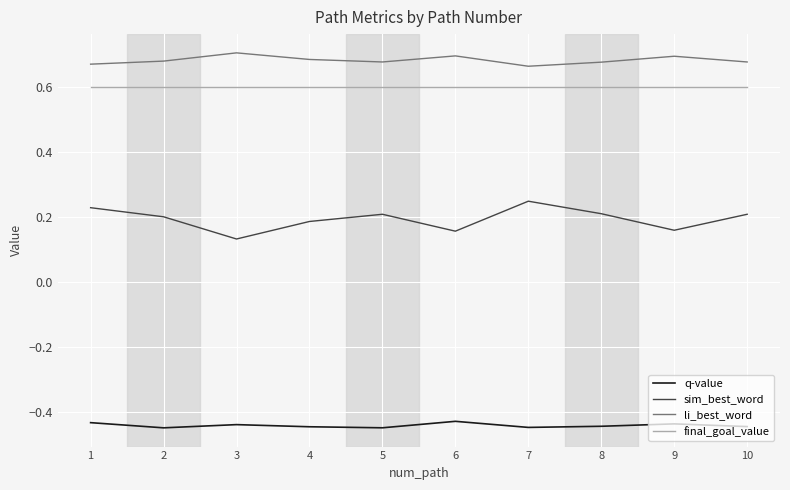

At 9, list the series in order from largest to smallest.

li_best_word, final_goal_value, sim_best_word, q-value